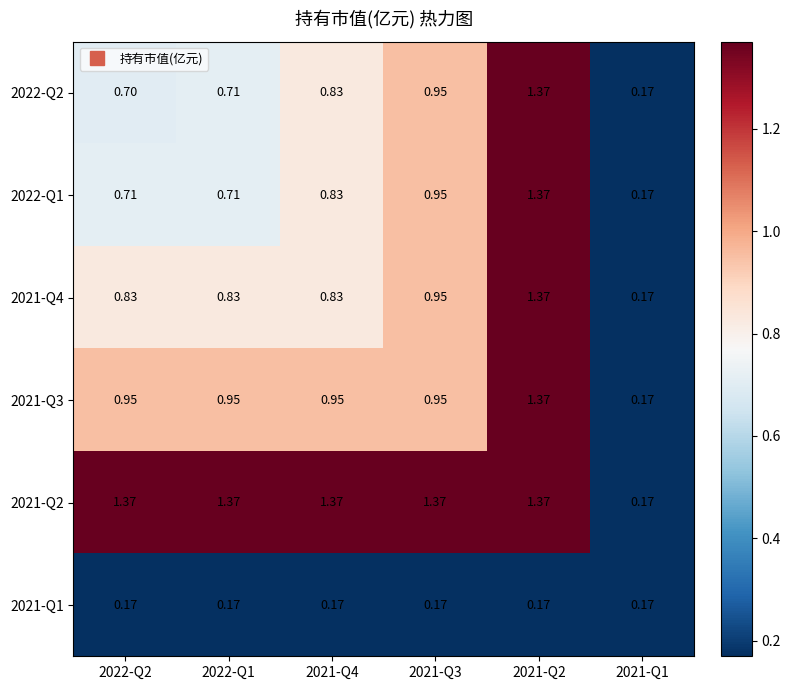

Is the value of 2021-Q2 at 2021-Q2 greater than the value of 2021-Q3 at 2021-Q3?

Yes